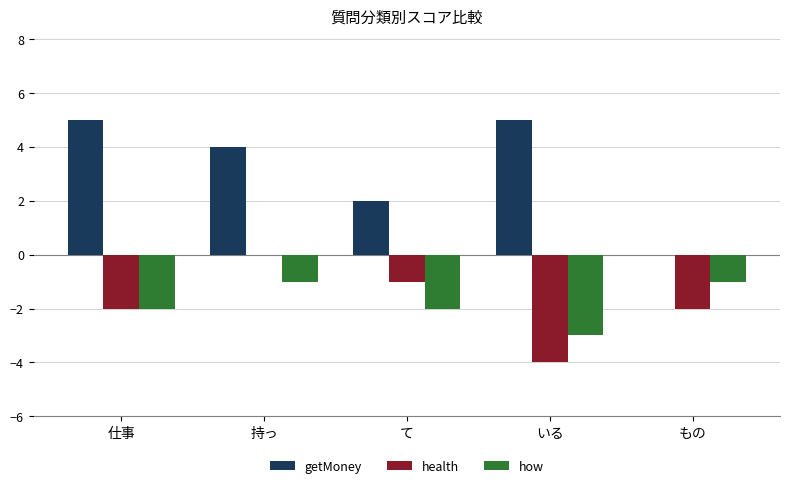

How many values in the how series exceed -2?

2